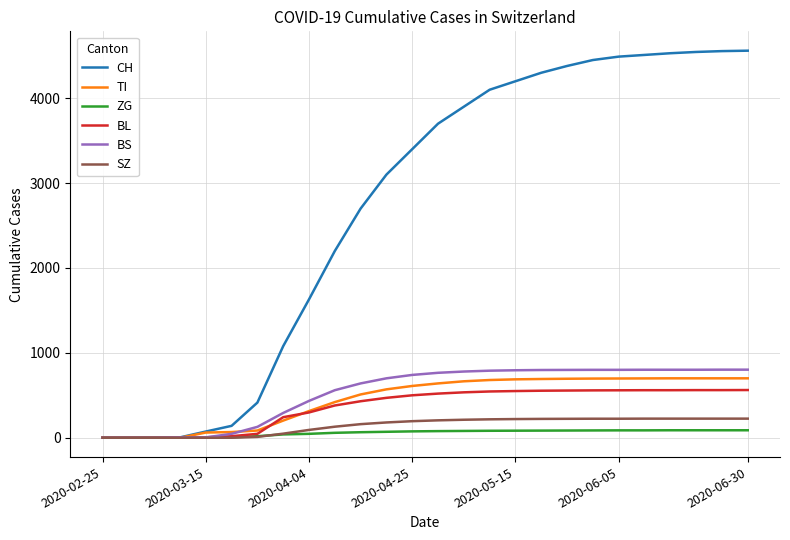

Which series has the largest range (max minus min)?

CH